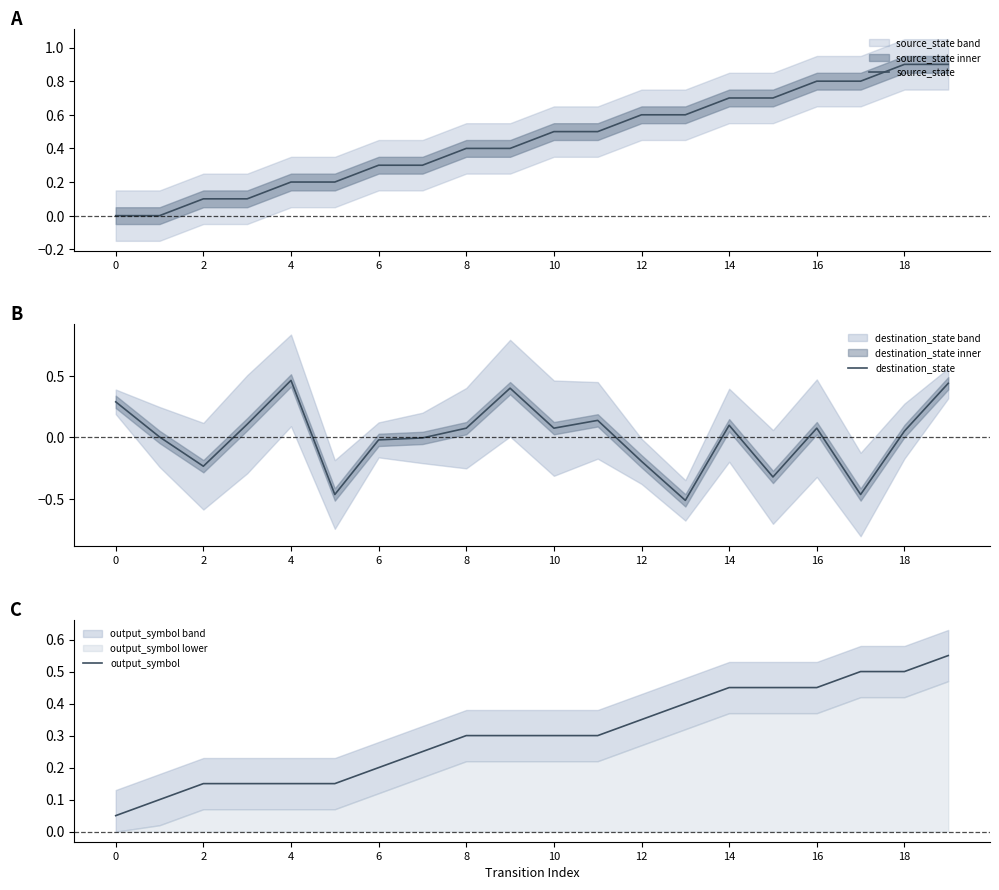

What is the minimum value for output_symbol?

0.1